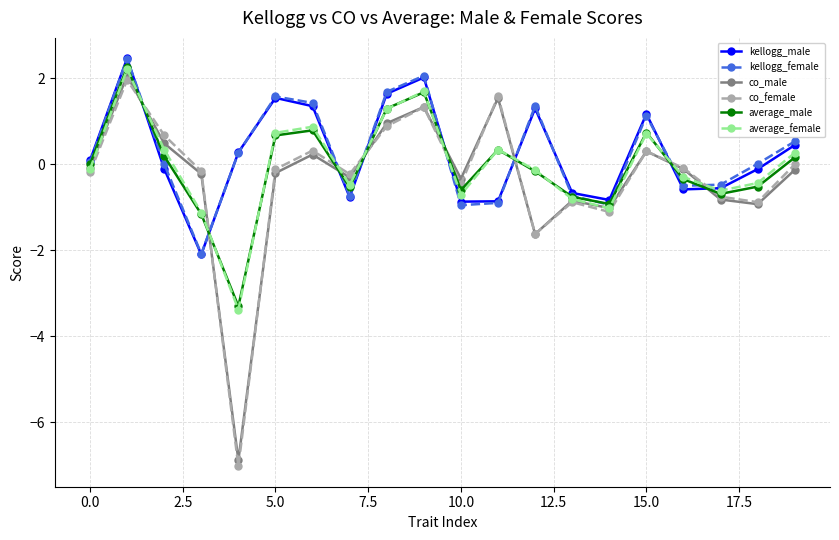

What is the value of the average_male point at the 9th from the left?

1.3